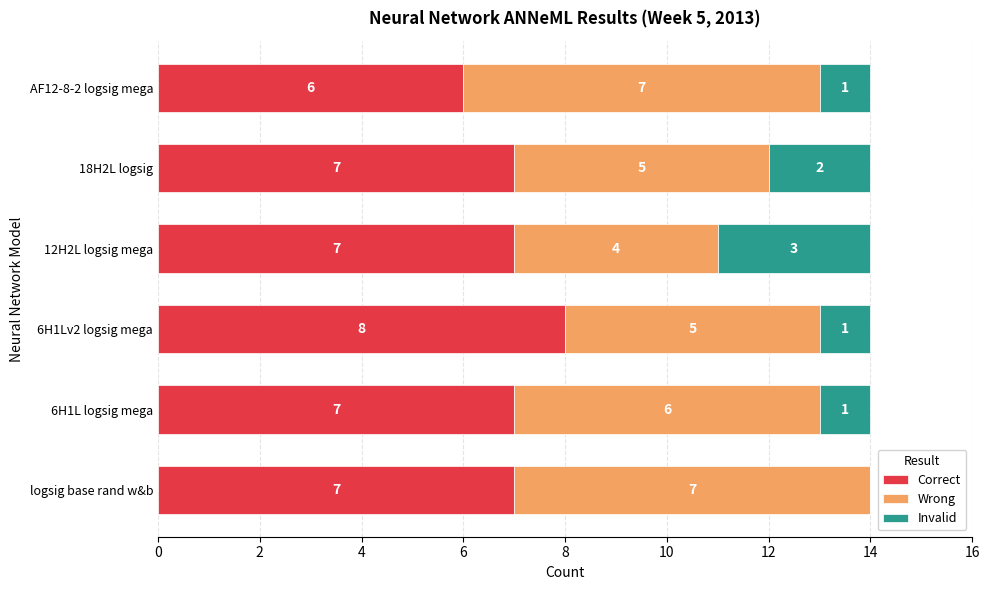

What is the sum of the Correct values at 6H1L logsig mega and logsig base rand w&b?

14